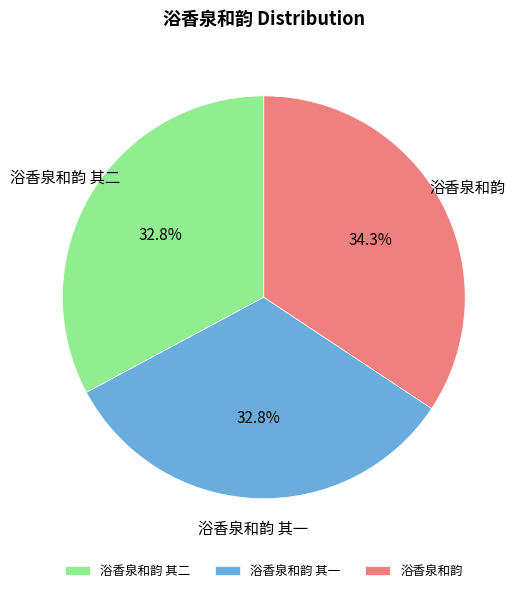

To the nearest percent, what is the combined percentage of 浴香泉和韵 其二 and 浴香泉和韵?

67%